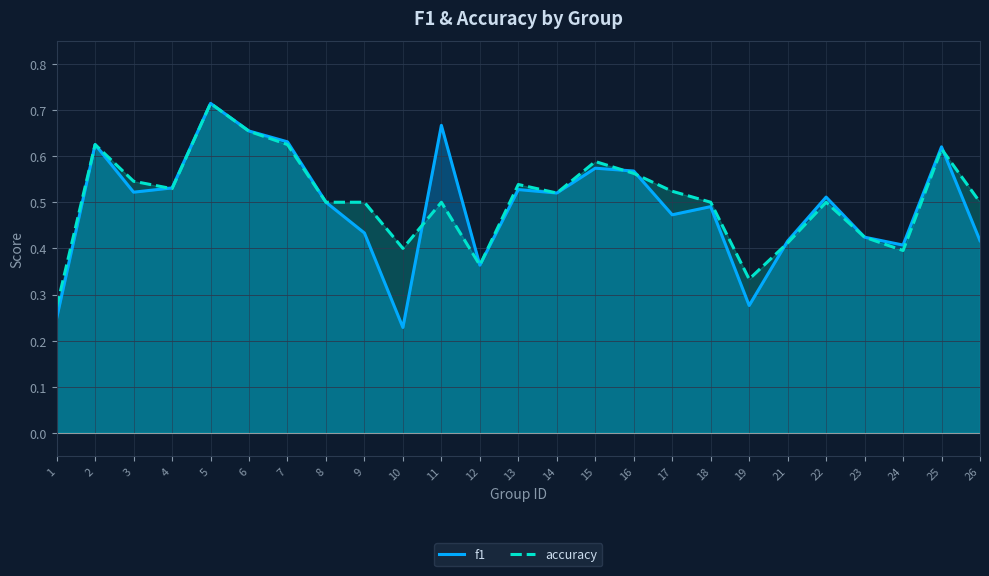

Is the value of f1 at 5 greater than the value of accuracy at 22?

Yes